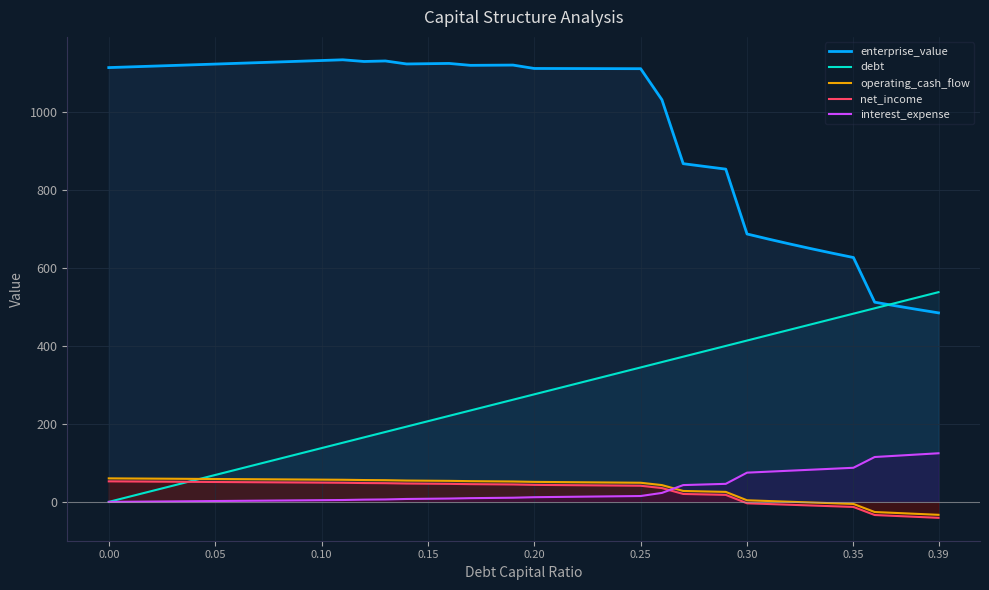

What is the smallest value displayed?

-40.9